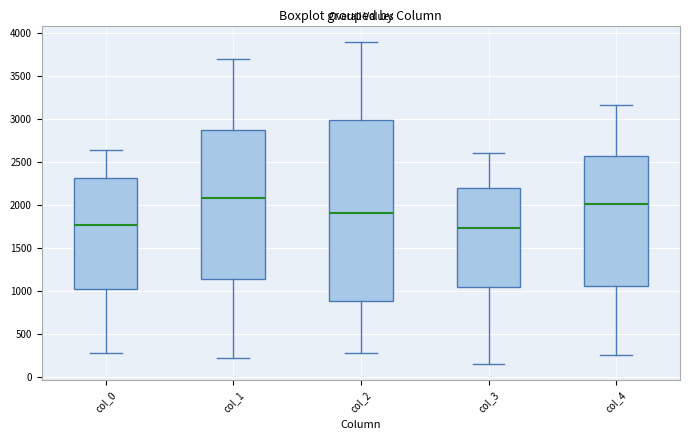

Reading left to right, transcribe this box plot: for each box, give where its median line is, the range the box spans, and where its two whiskers end, as read against the y-axis. The values are not printed on the chart, so give them approximately, as read against the axis.

col_0: median 1750, box 1050 to 2300, whiskers 250 to 2650
col_1: median 2050, box 1150 to 2850, whiskers 200 to 3700
col_2: median 1900, box 900 to 3000, whiskers 300 to 3900
col_3: median 1750, box 1050 to 2200, whiskers 150 to 2600
col_4: median 2000, box 1050 to 2550, whiskers 250 to 3150